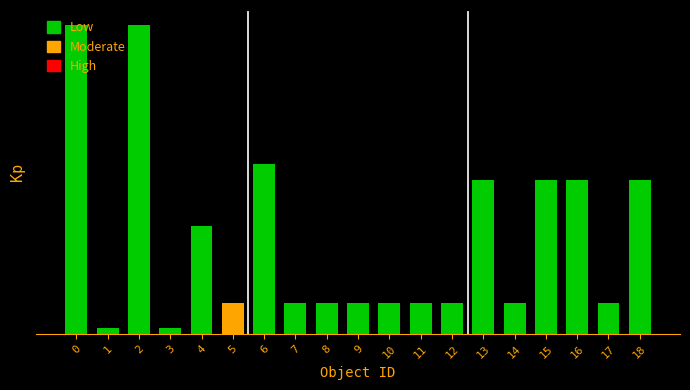

Reading left to right, transcribe all the data shown in this chart.

0=256.0	1=5.0	2=256.0	3=5.0	4=89.6	5=25.6	6=140.8	7=25.6	8=25.6	9=25.6	10=25.6	11=25.6	12=25.6	13=128.0	14=25.6	15=128.0	16=128.0	17=25.6	18=128.0